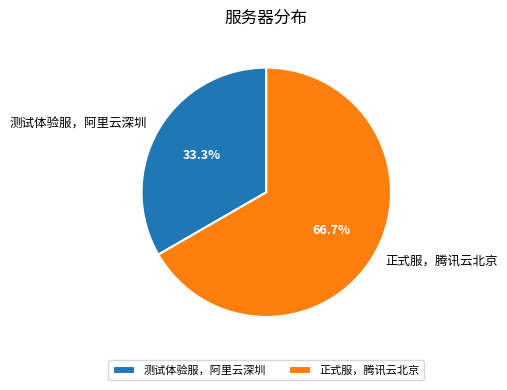

Which slice represents more than half of the pie?

正式服，腾讯云北京